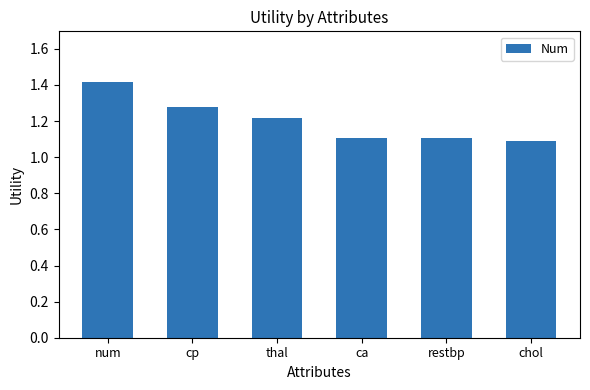

Count the values in the range 1 to 2.

6